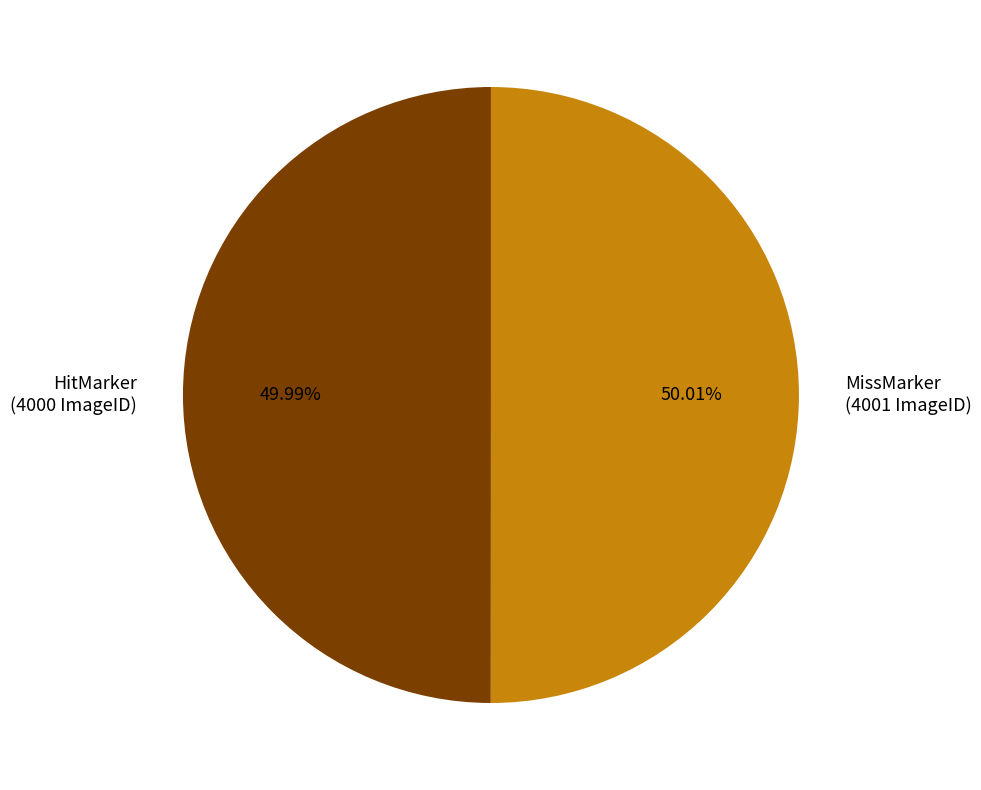

Approximately how many times larger is the value at HitMarker (4000 ImageID) compared to MissMarker (4001 ImageID)?

1.0